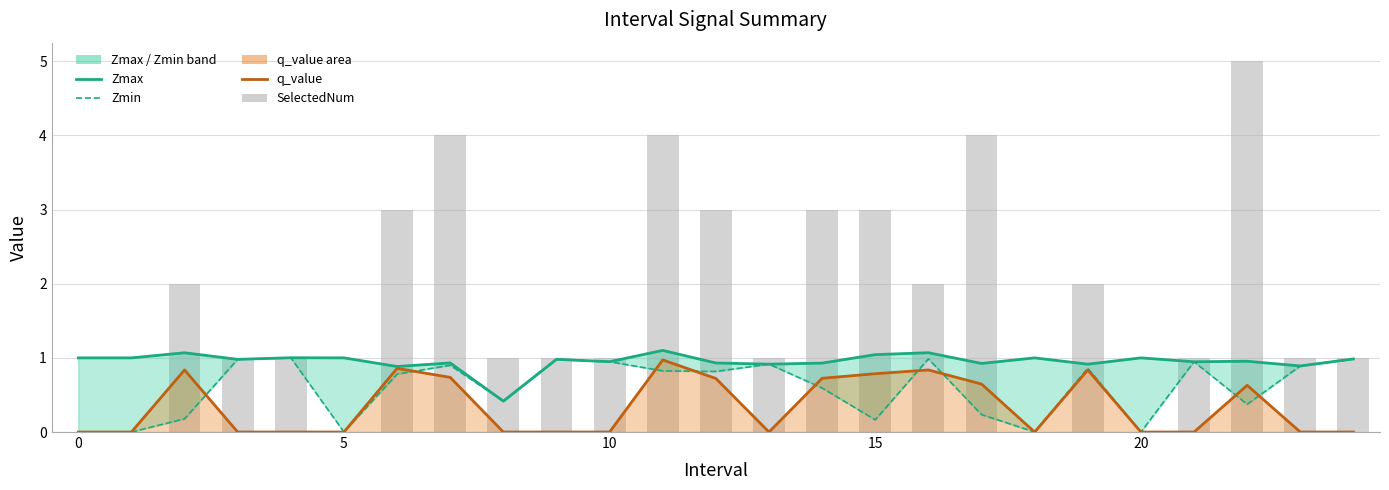

Between 20 and 22, which series saw the biggest shift?

SelectedNum